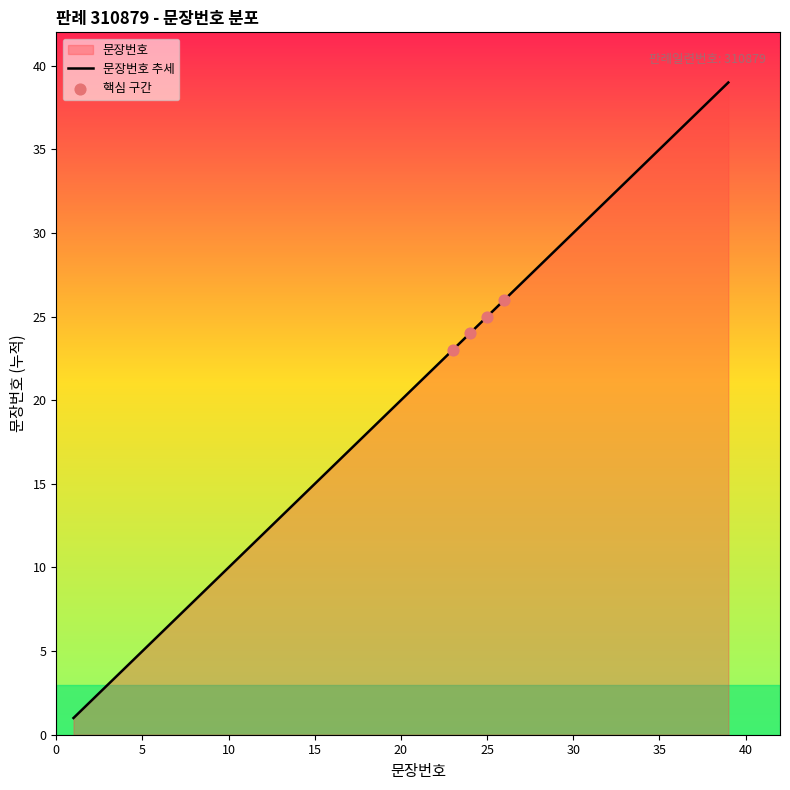

What is the ratio of the value at 5 to the value at 32?

0.2